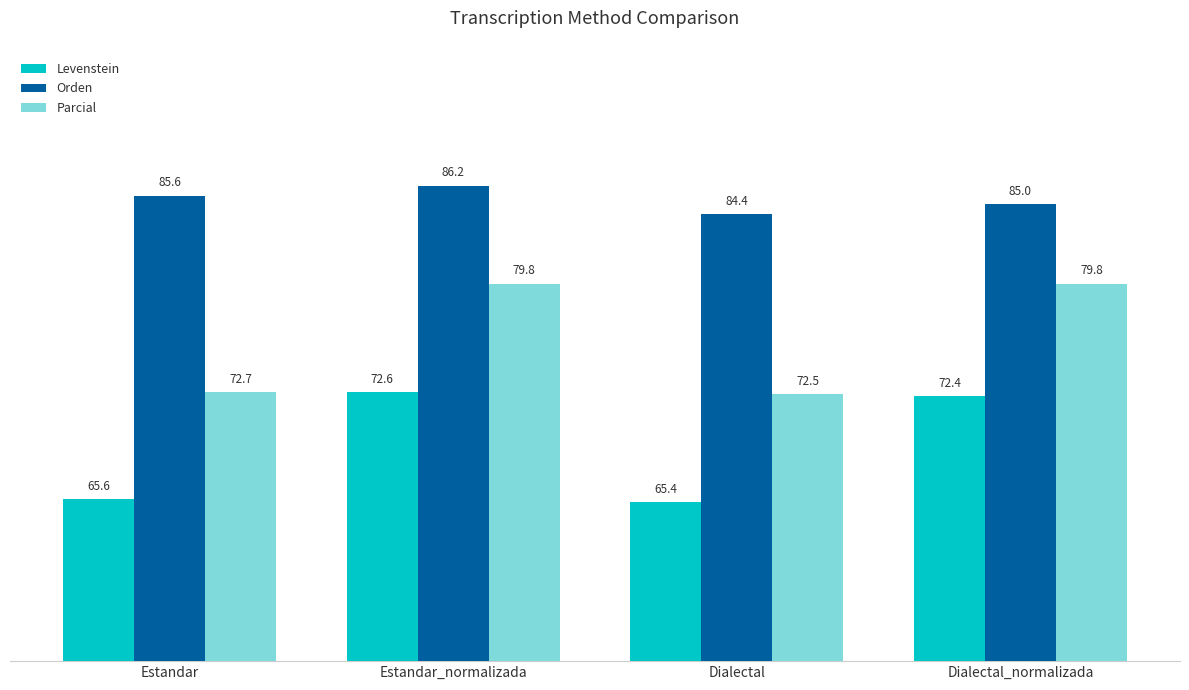

What value does the Parcial series have at Estandar_normalizada?

79.8